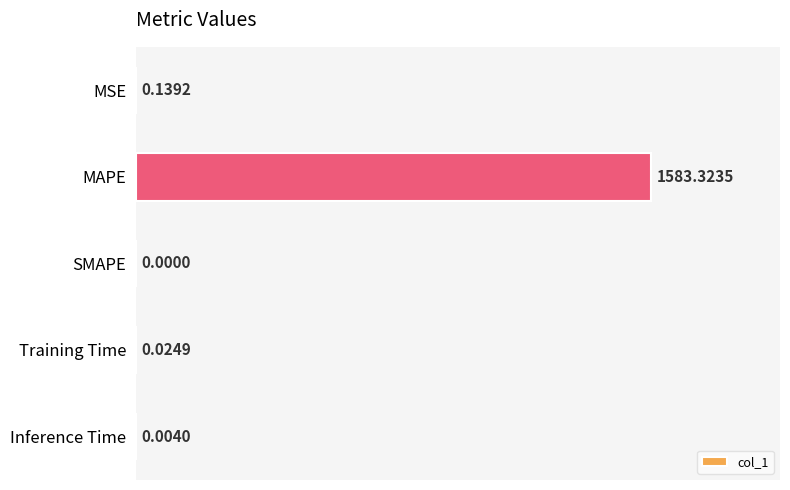

What is the sum of all values?

1583.5